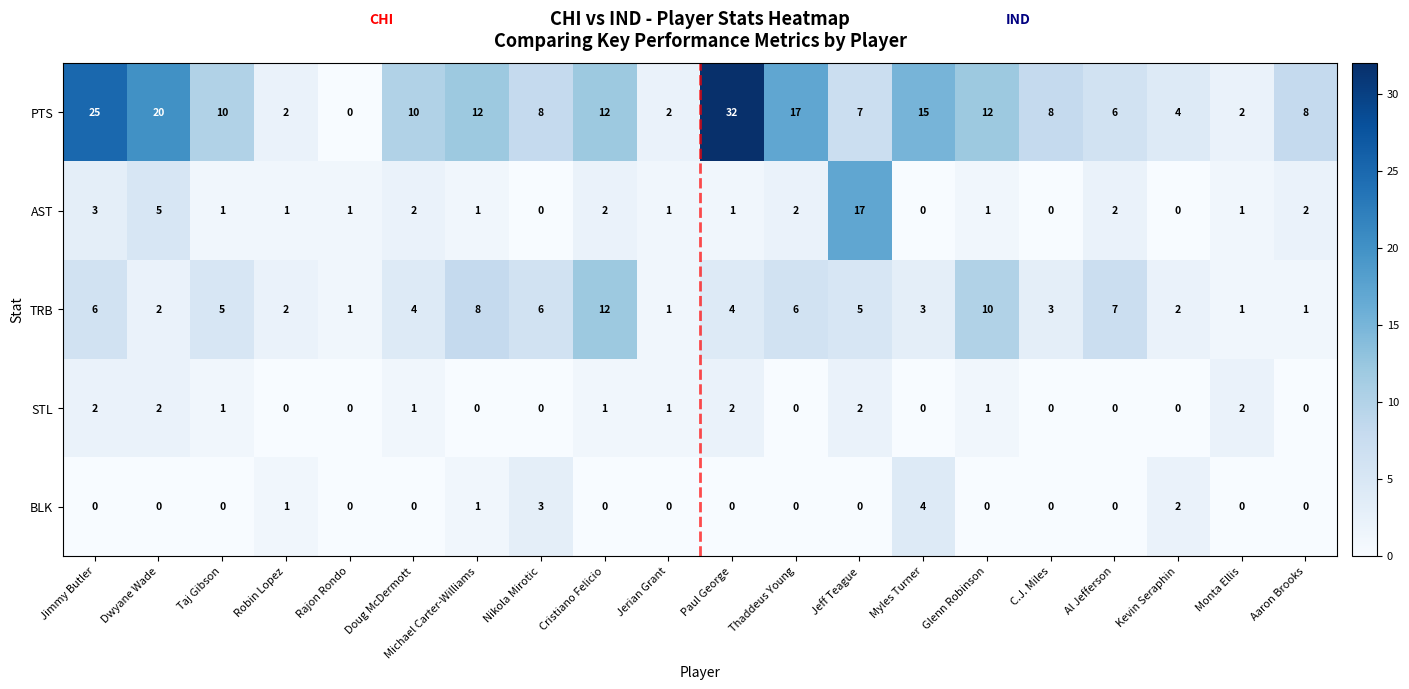

What is the highest value of the AST series?

17